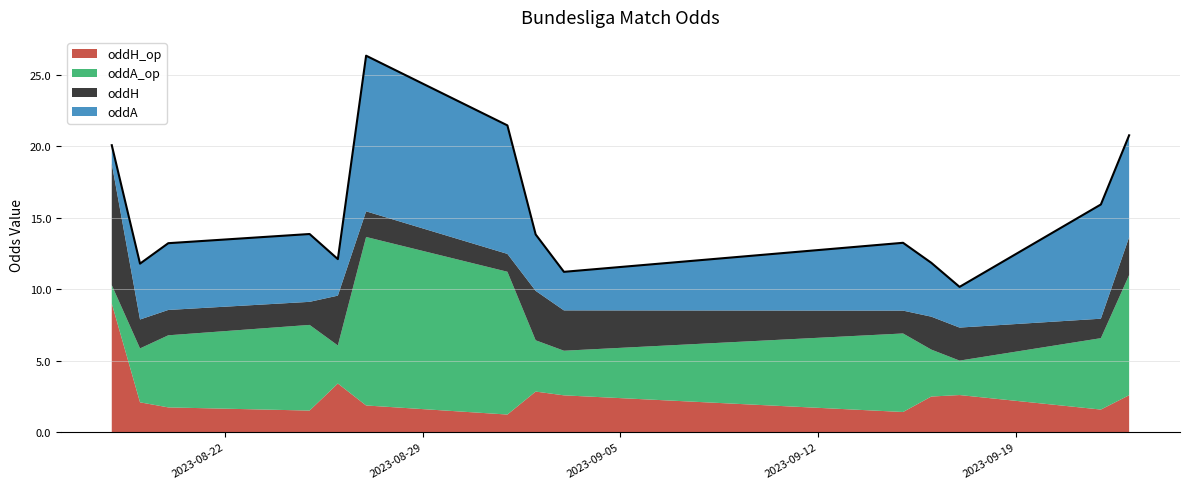

What are all the series names shown in the legend?

oddH_op, oddA_op, oddH, oddA